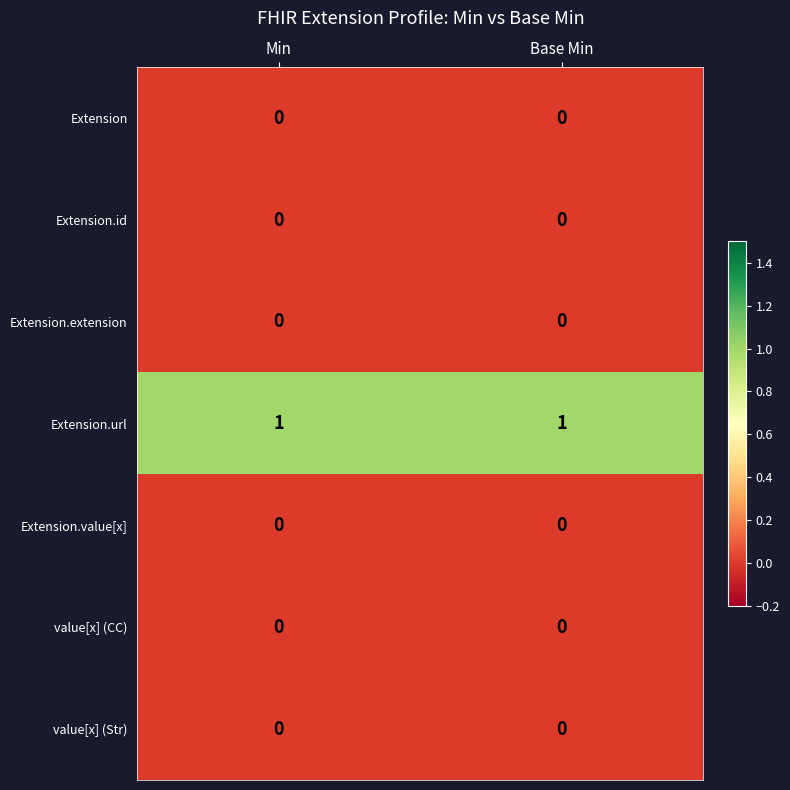

The value[x] (Str) series shows 0 at Min. True or false?

True